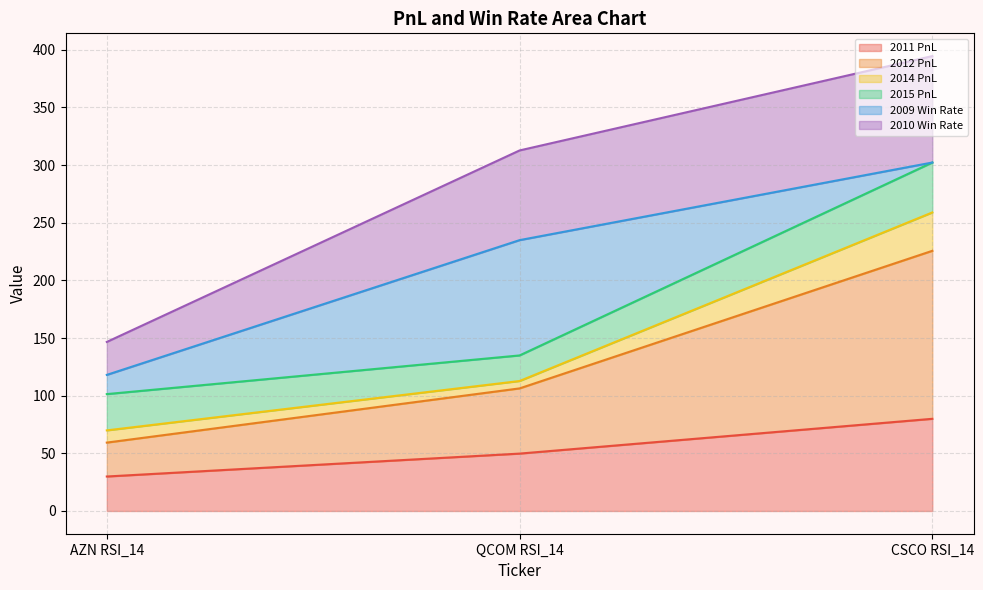

What is the lowest value of the 2011 PnL series?

29.9